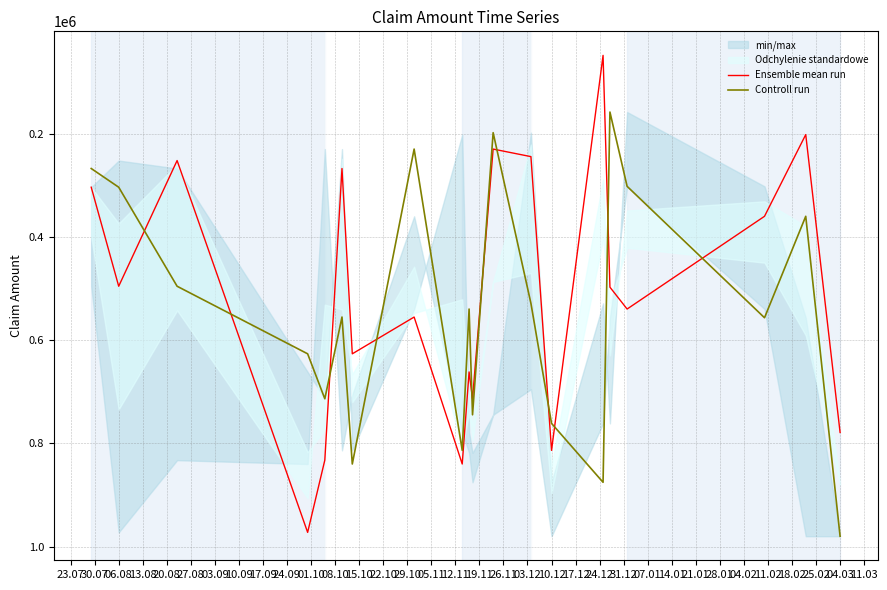

After their last crossing, which series has the higher values: Controll run or Ensemble mean run?

Controll run